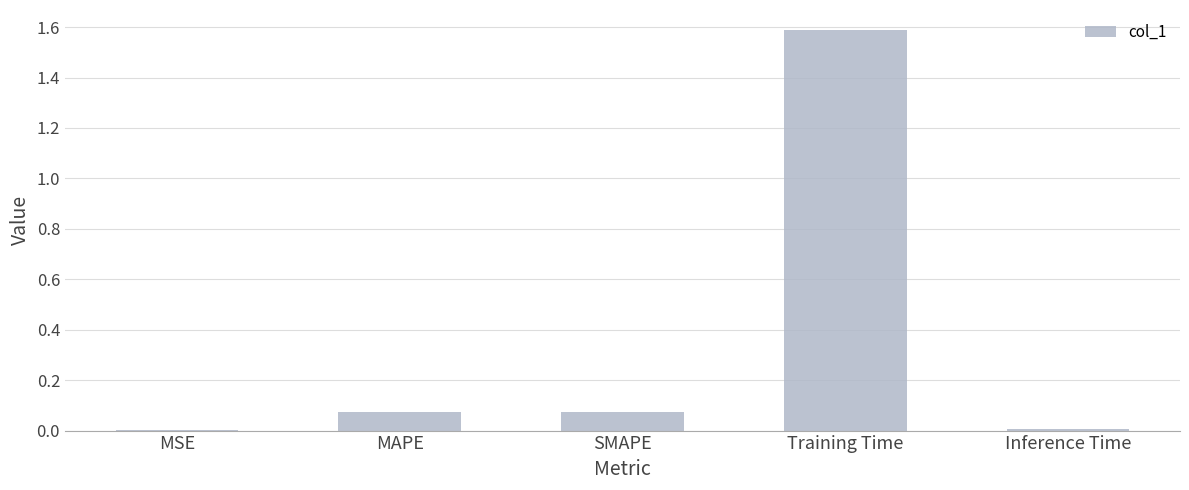

What is the maximum value shown in the chart?

1.6